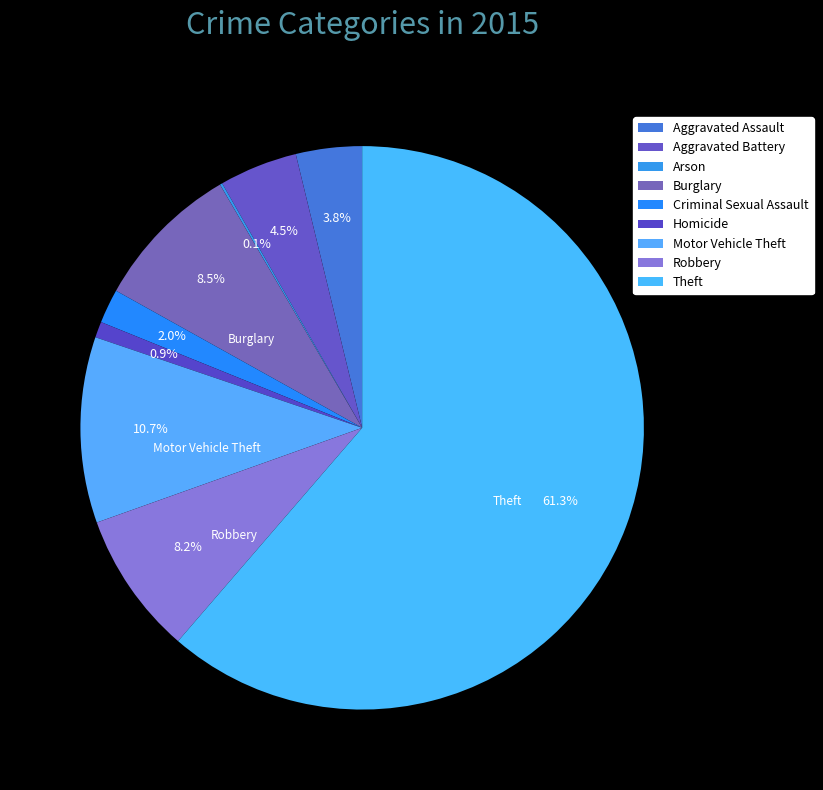

How many slices are in this pie chart?

9